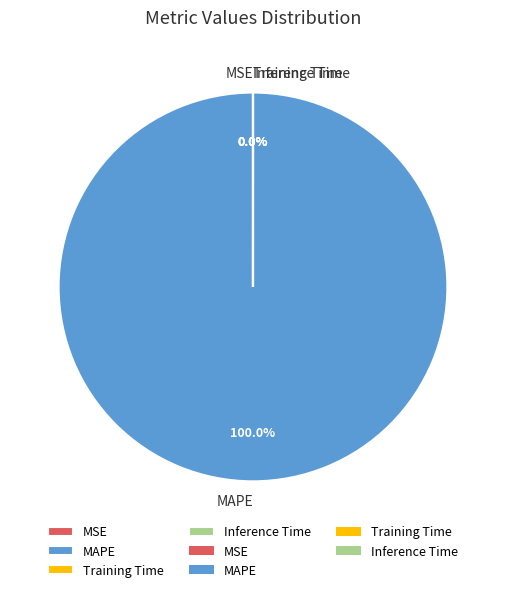

Is the sum of Training Time and MSE greater than half?

No